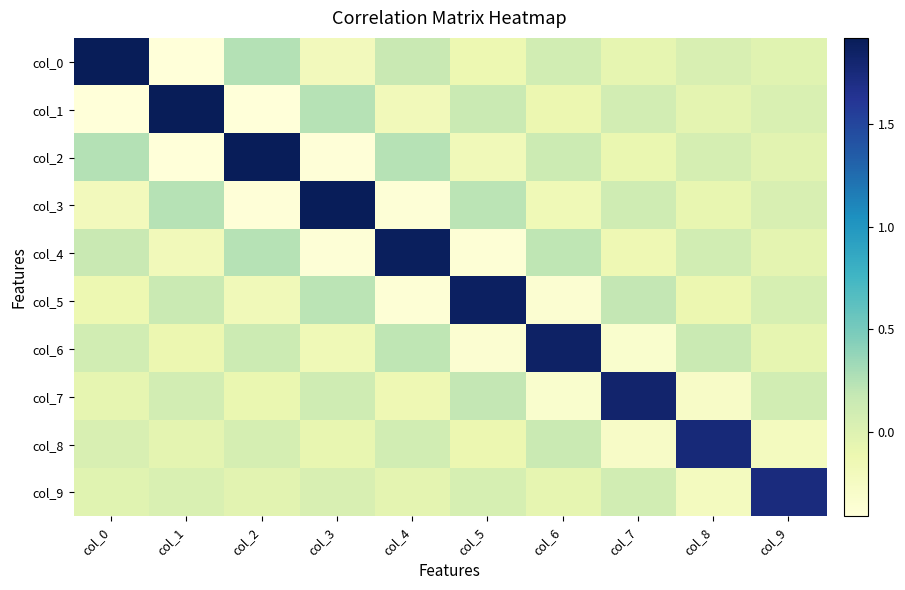

What is the difference between the highest and lowest values at col_9?

2.0